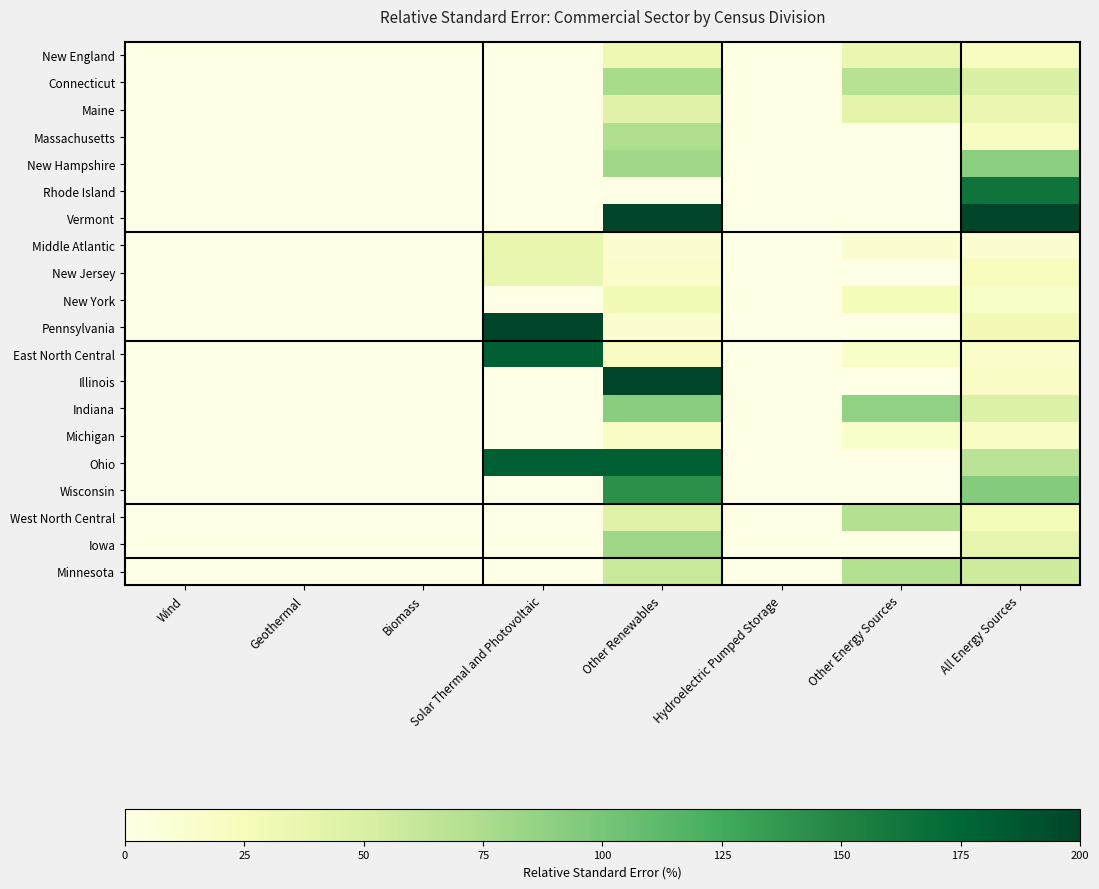

How many data points does each series have?

8